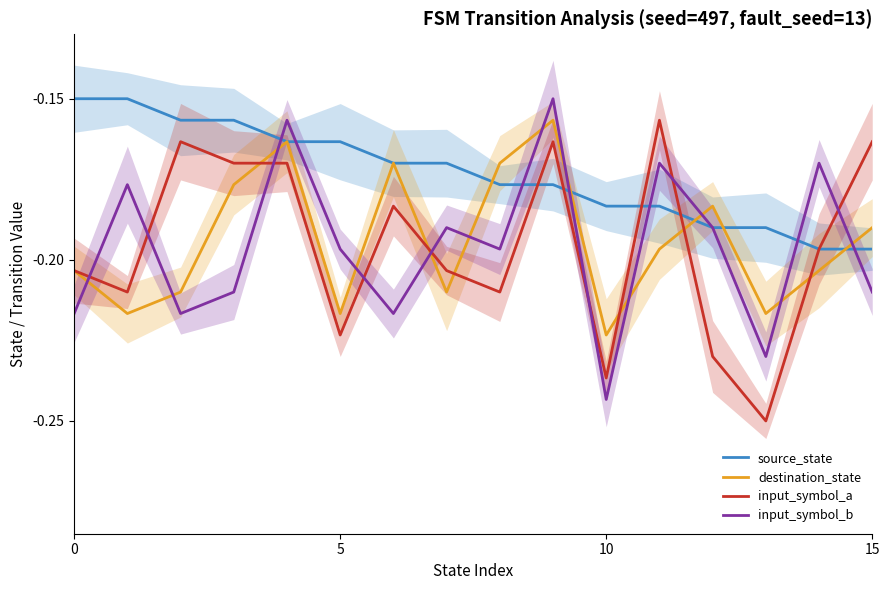

What is the label of the 10th point from the left?

9